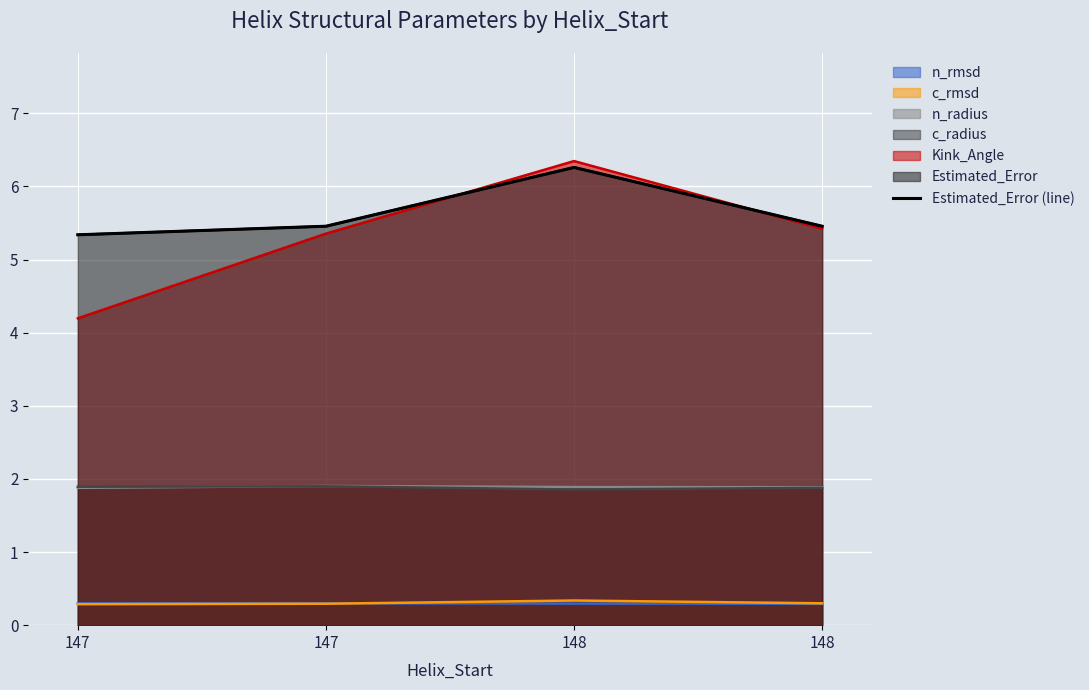

List the labels in order of value, largest first.

148, 147, 148, 147